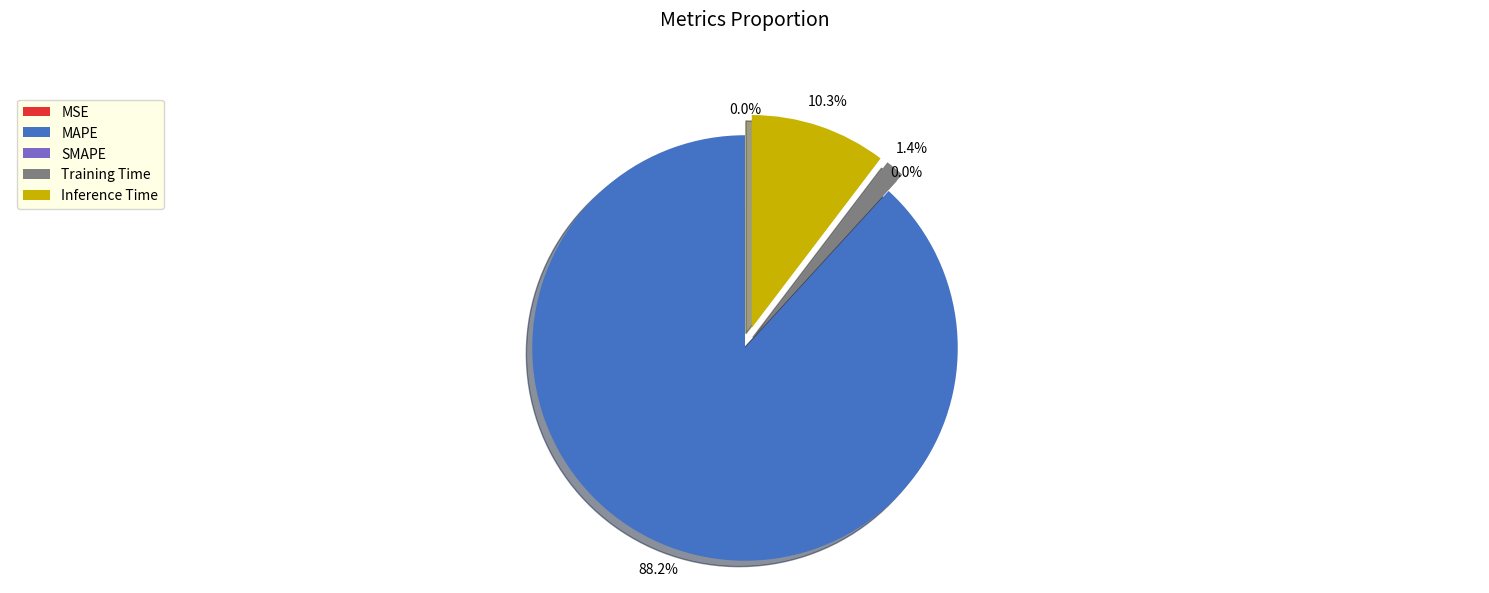

Is MAPE the majority of the pie?

Yes